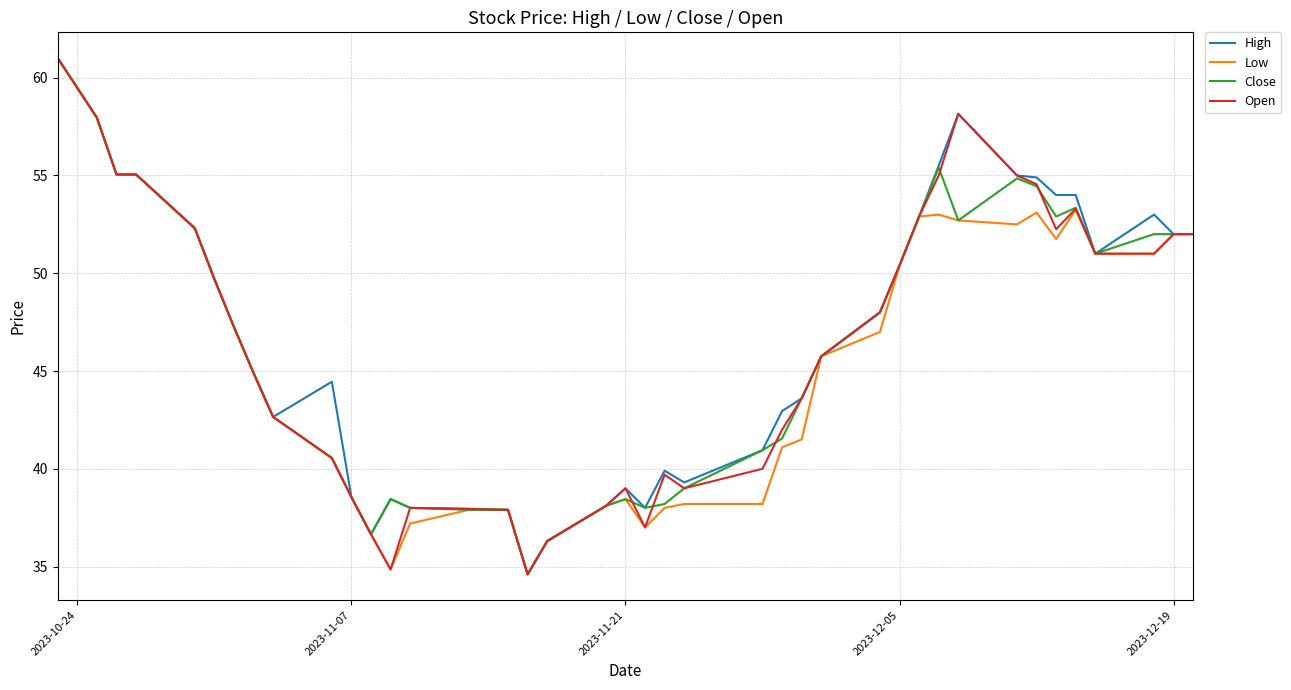

True or false: High has more than 1 interior local peaks.

True